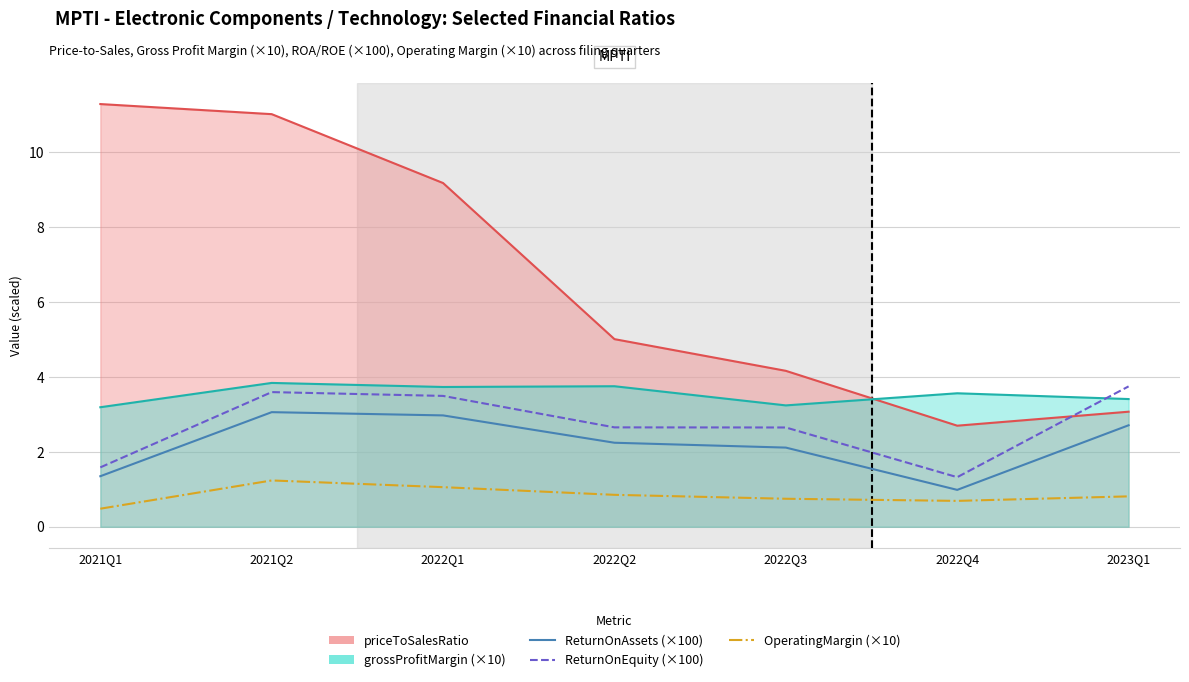

At which category is the sum across all series the highest?

2021Q2